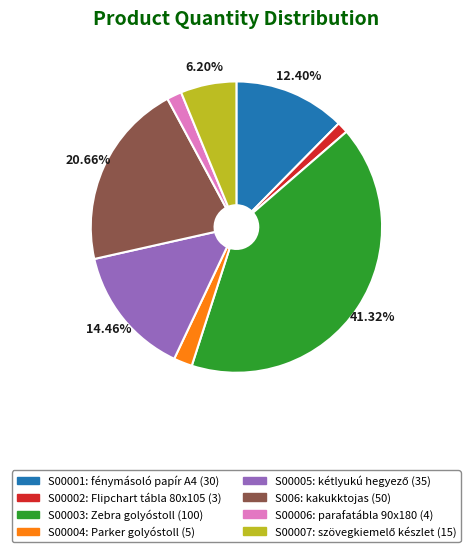

Is there a majority slice in this chart?

No